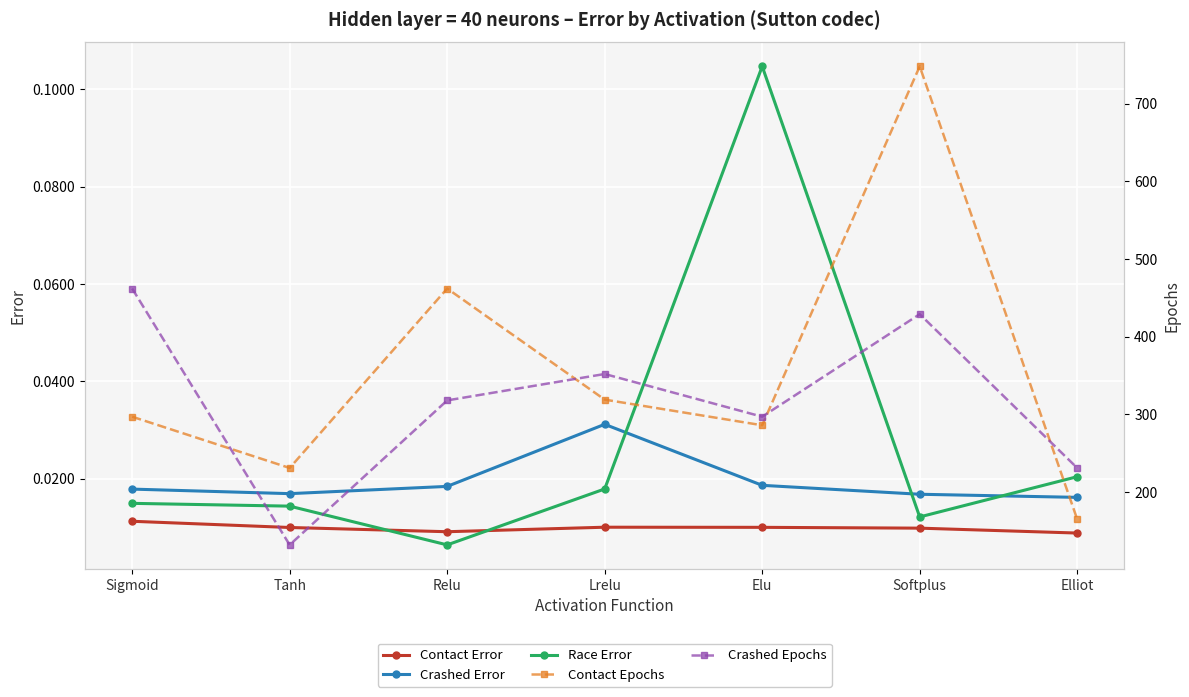

What is the label of the 5th point from the left?

Elu